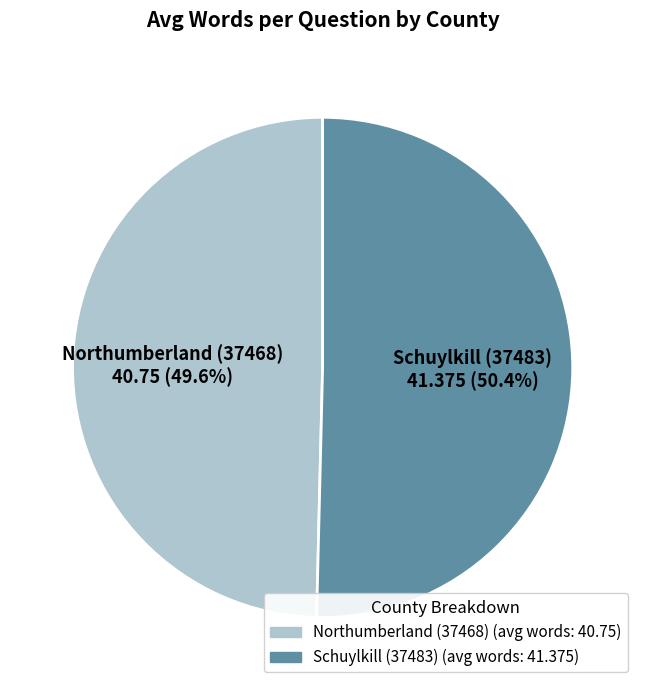

What is the smallest slice in the pie chart?

Northumberland (37468)